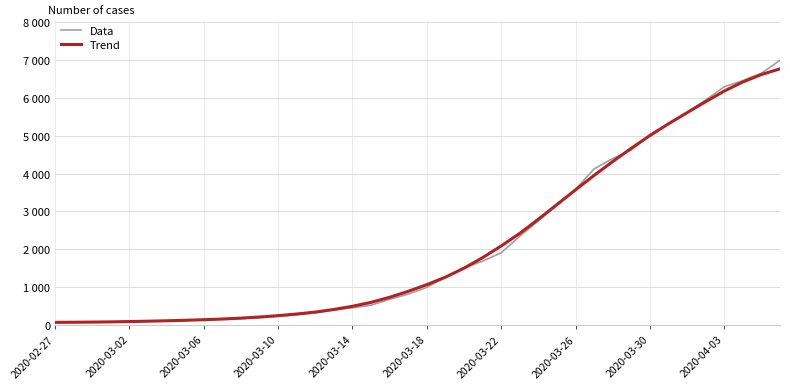

Is this an area chart (filled region under the line)?

No